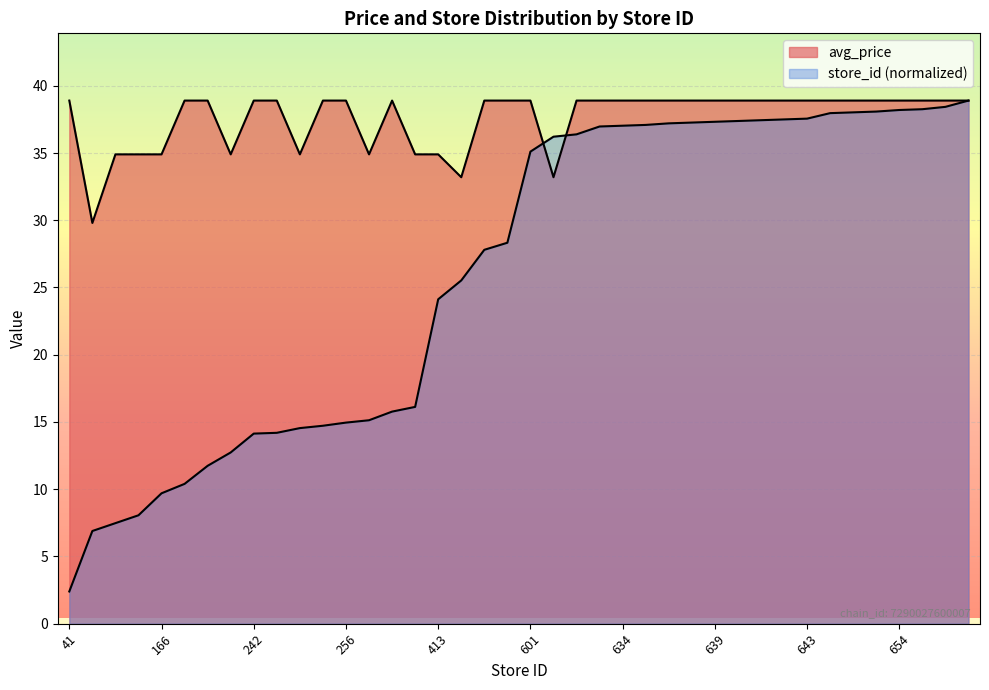

What is the approximate value of store_id at 249?

14.5